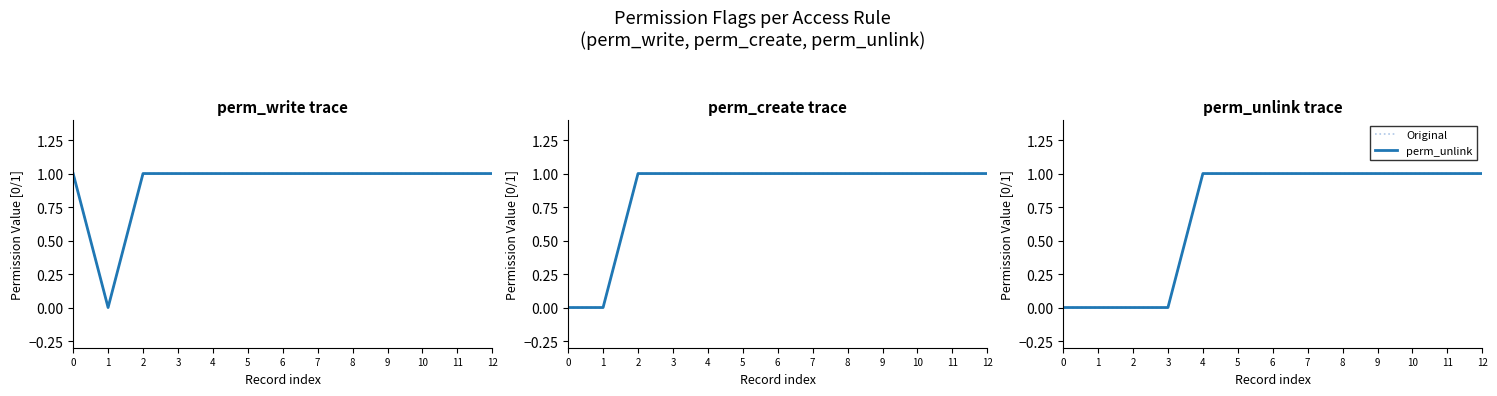

What is the difference between the maximum and minimum values in the perm_unlink series?

1